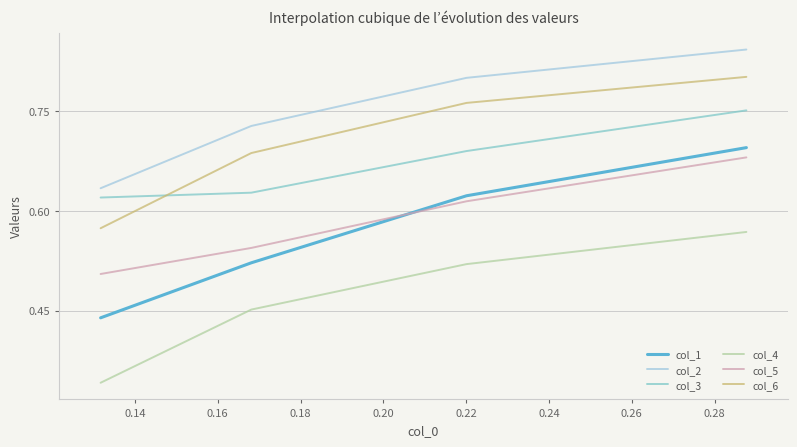

True or false: col_5 and col_3 intersect in this chart.

False